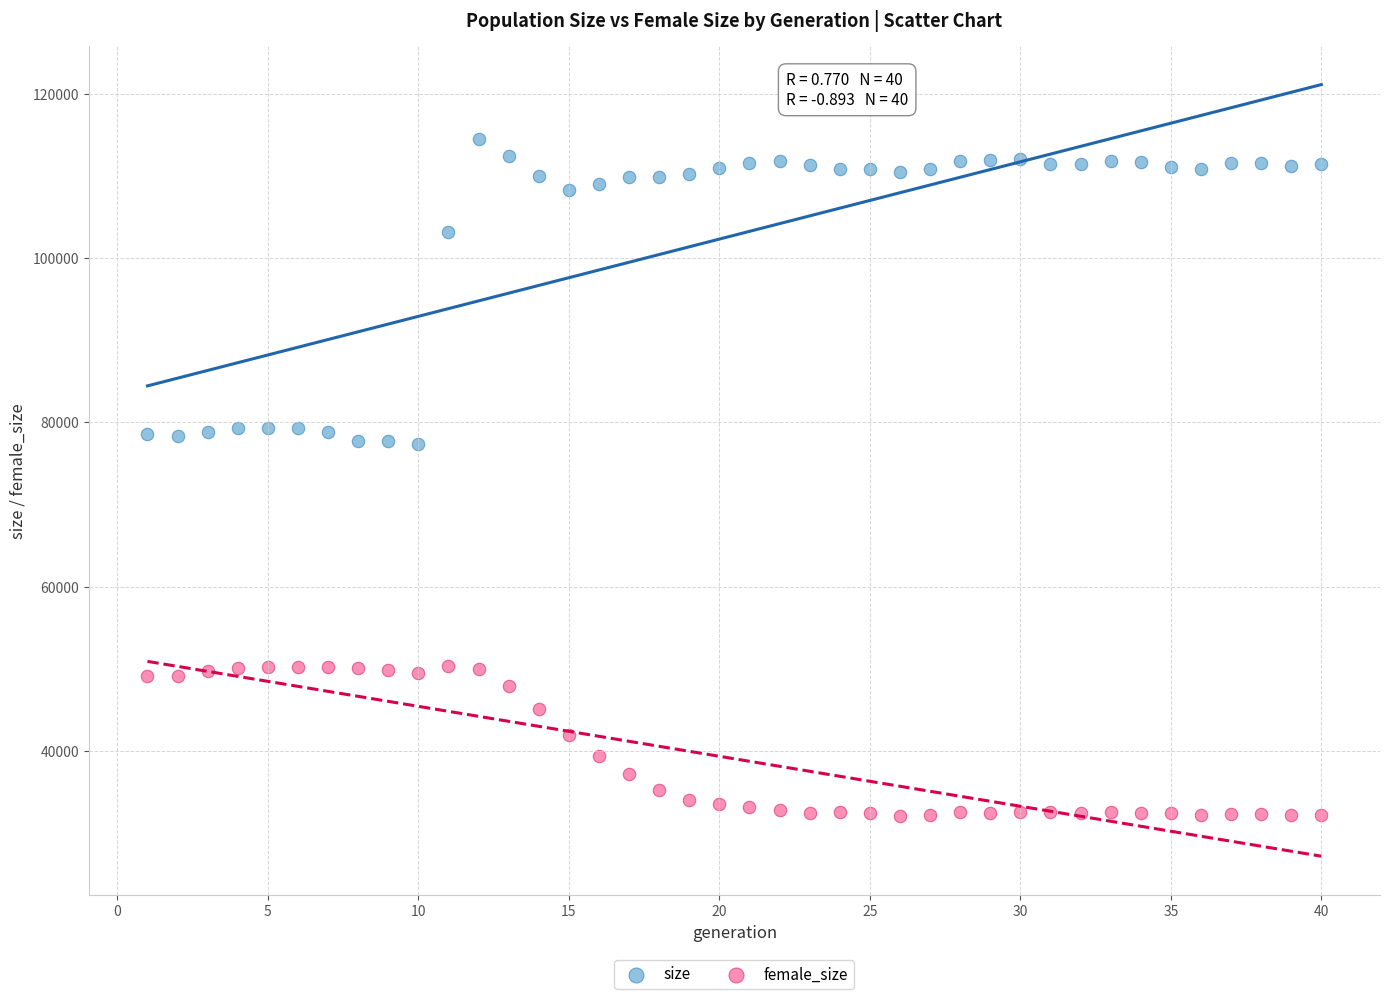

What is the X range (max minus min) for the scatter plot?

39